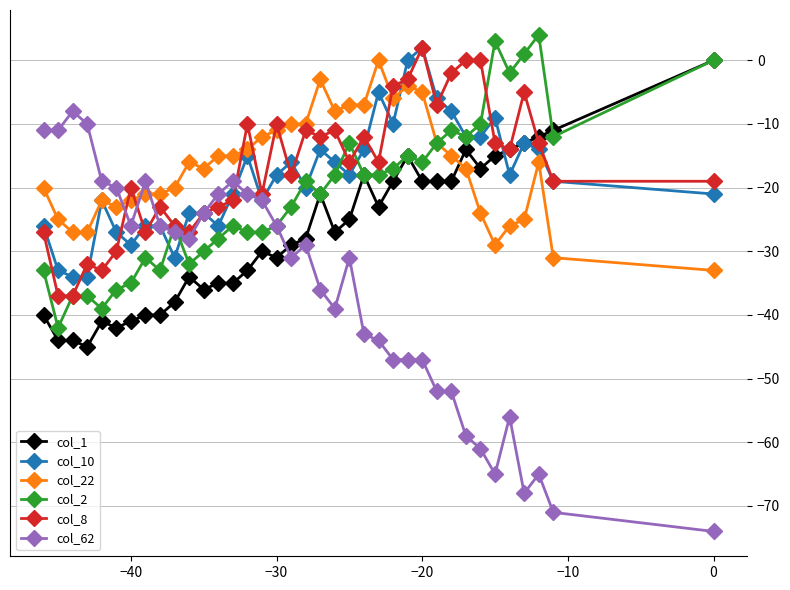

Rank the series by their maximum value, from lowest to highest.

col_62, col_1, col_22, col_10, col_8, col_2